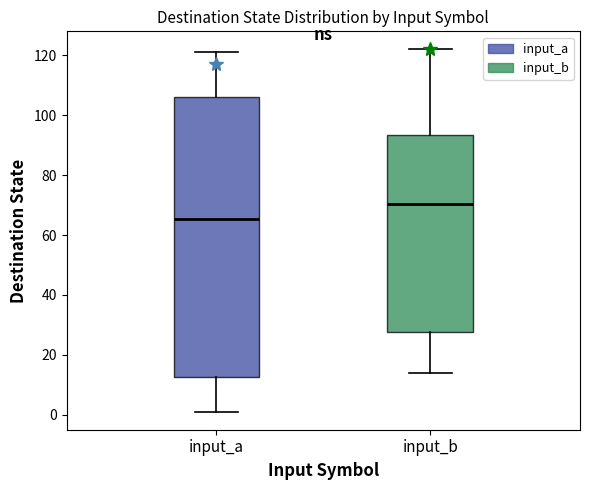

Where does the median line of the box for input_b sit on the y-axis? The values are not printed on the chart, so give them approximately, as read against the axis.

70